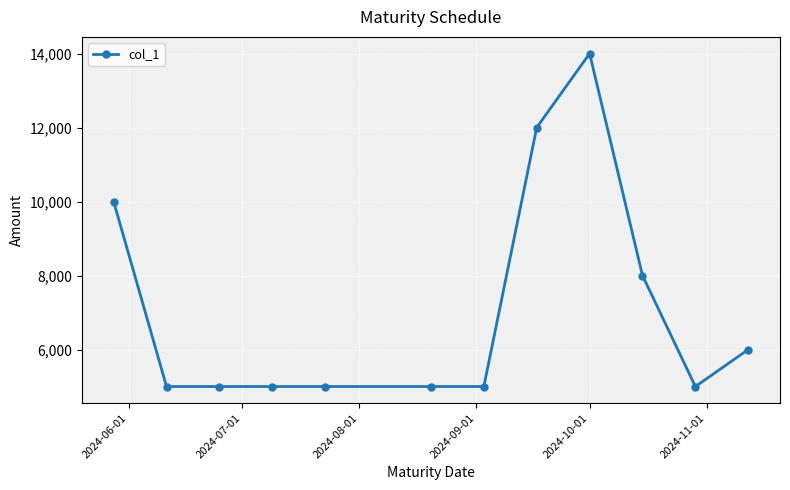

What is the sum of all values?

85000